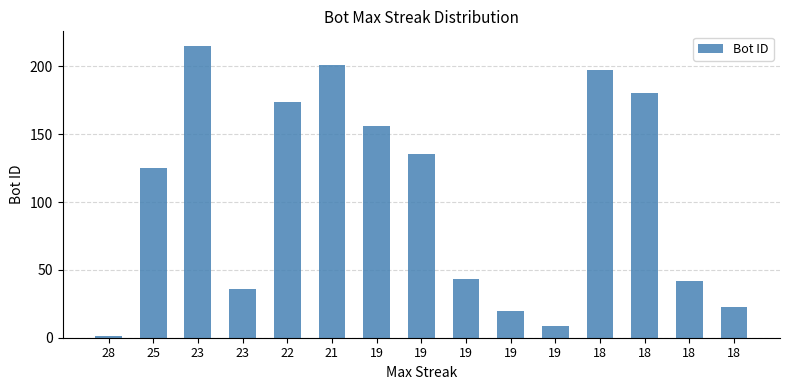

Which category has the highest value across all series?

23